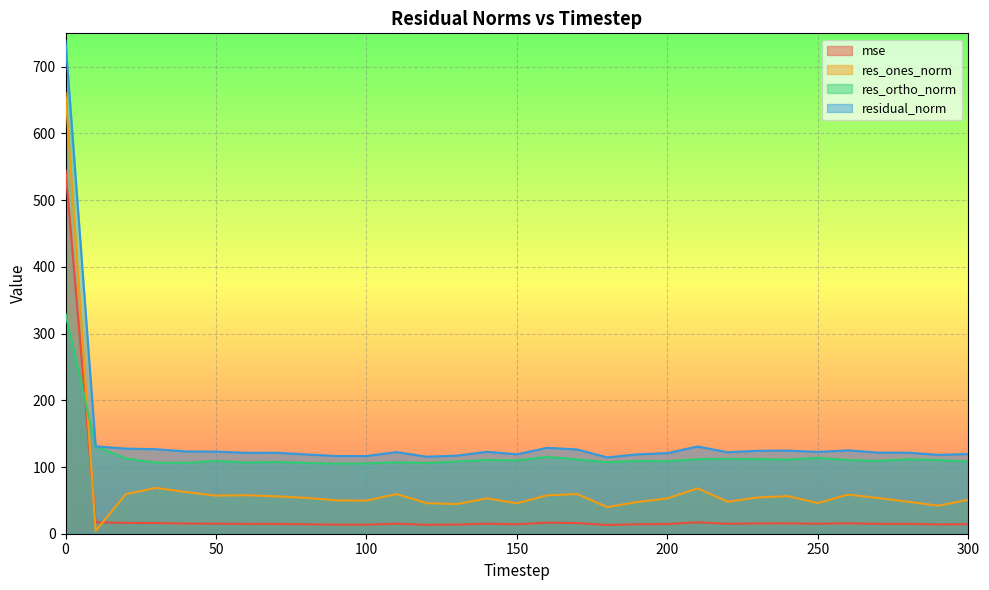

At how many categories does at least one series exceed 331?

1